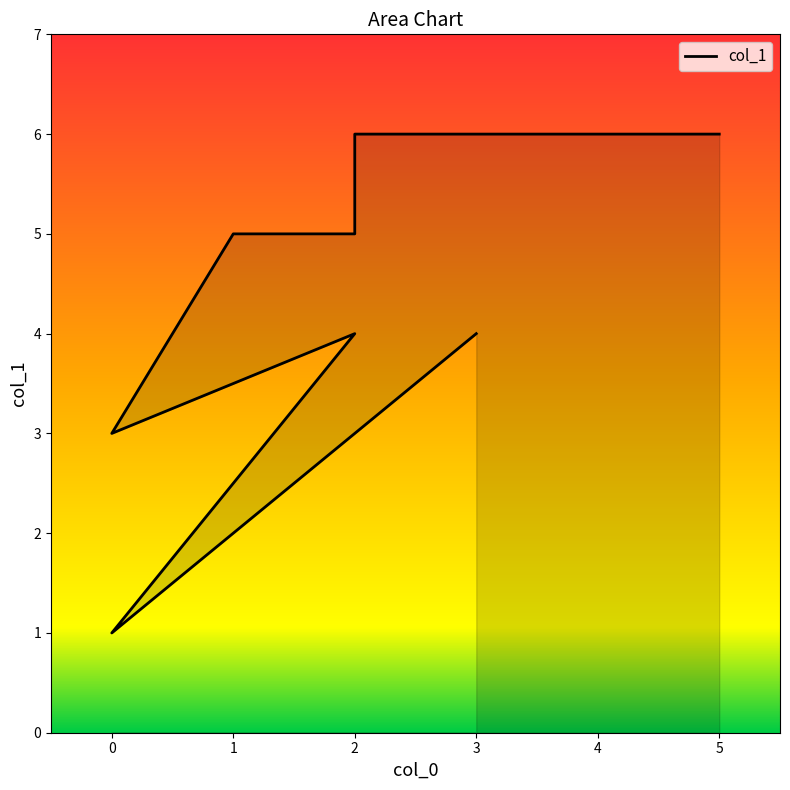

How many categories are shown in the chart?

8